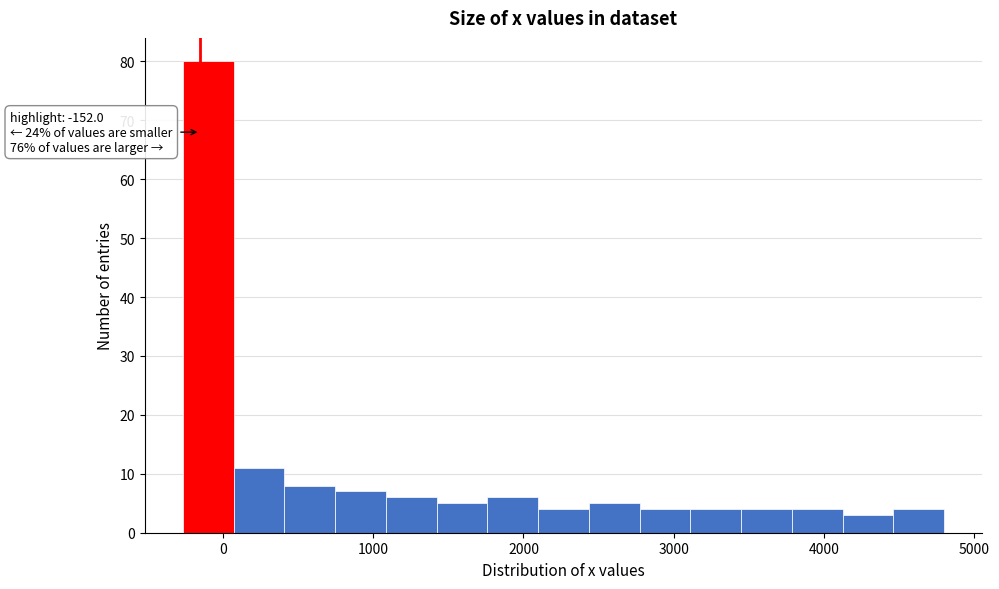

Around what value on the x-axis is the tallest bar? Give the approximate position of its centre, as read against the axis.

-100